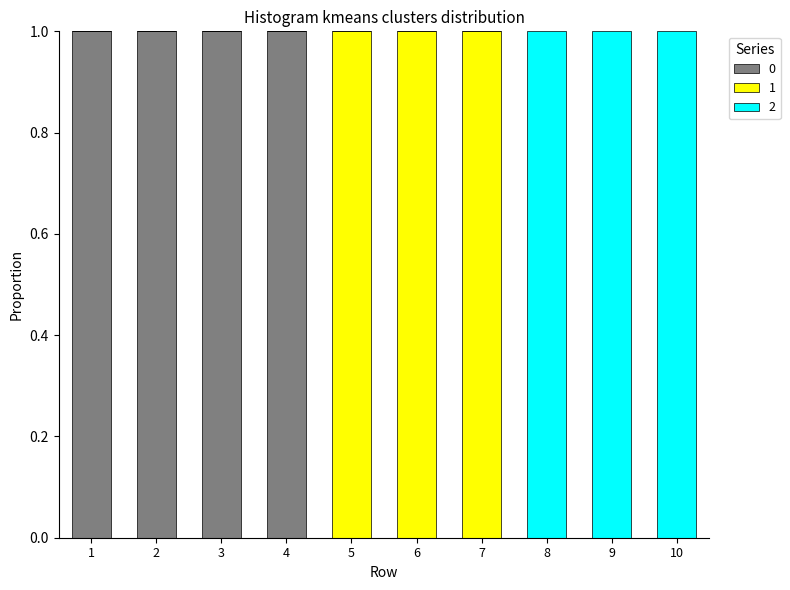

Does the chart contain stacked bars?

Yes